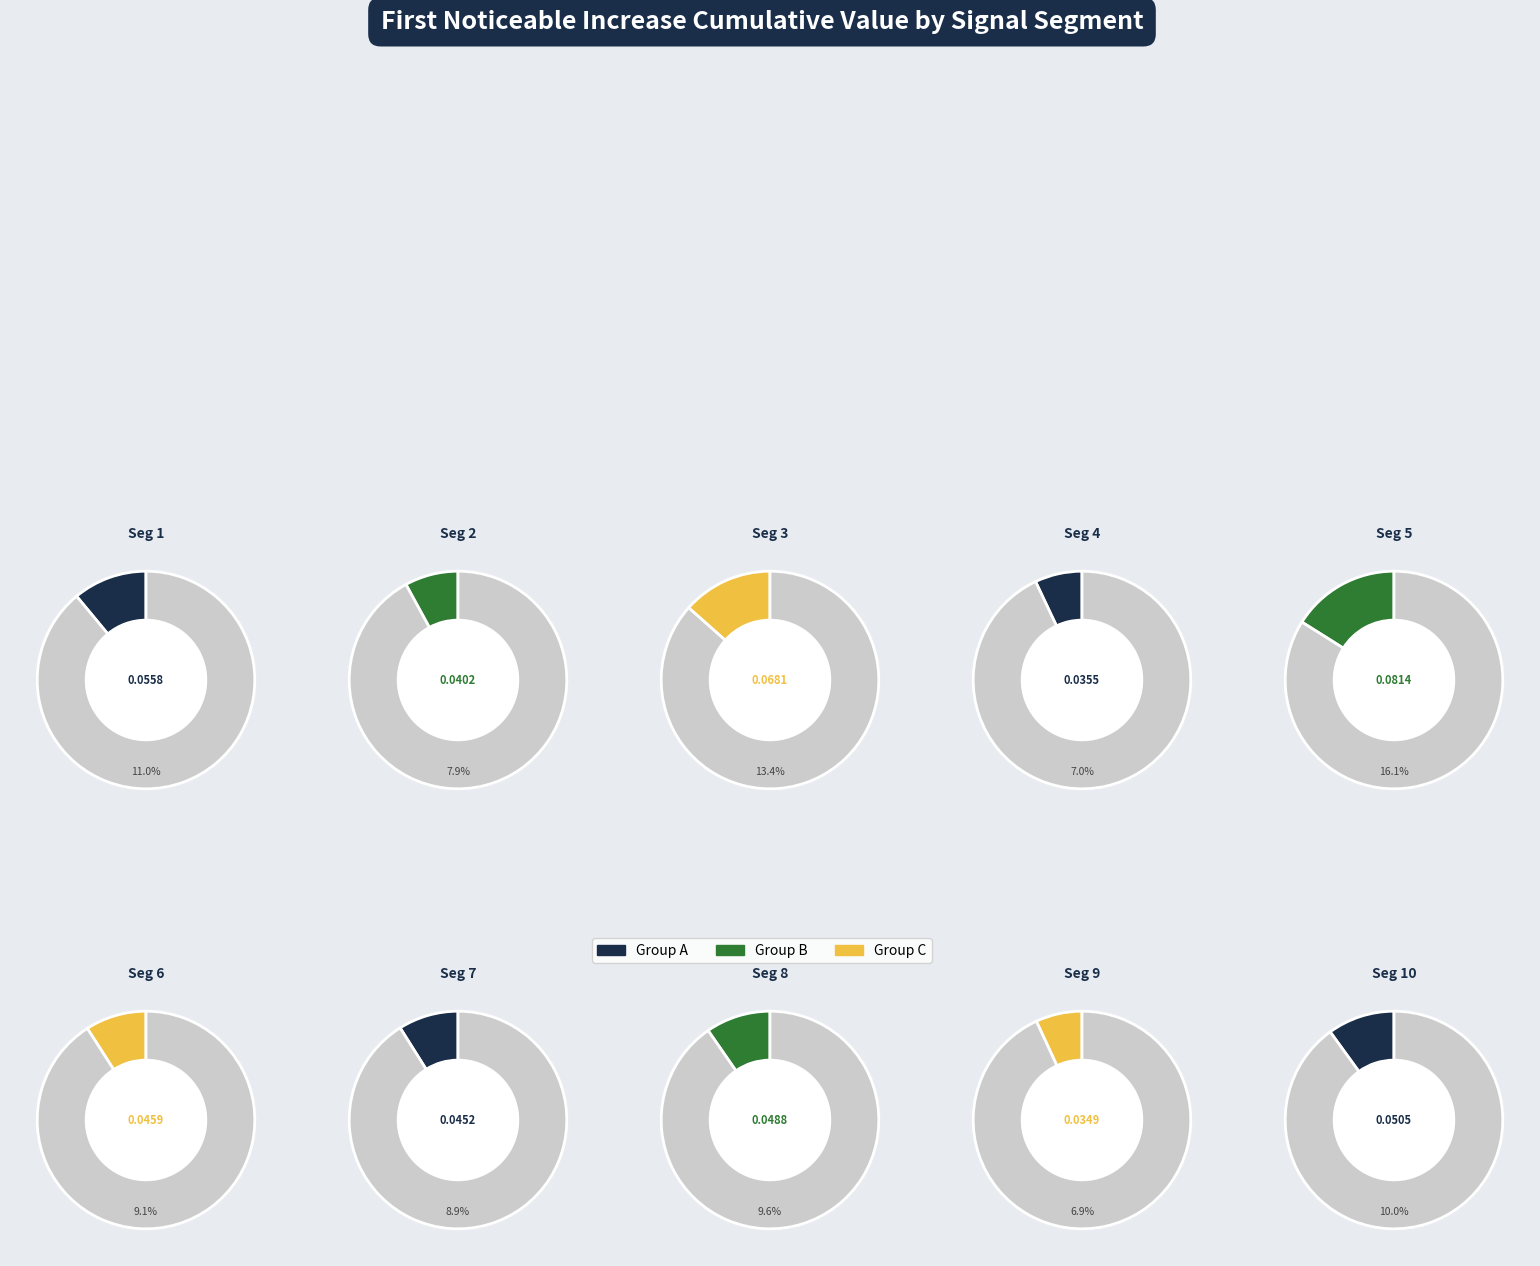

Does signal segment 1 account for over 50% of the chart?

No